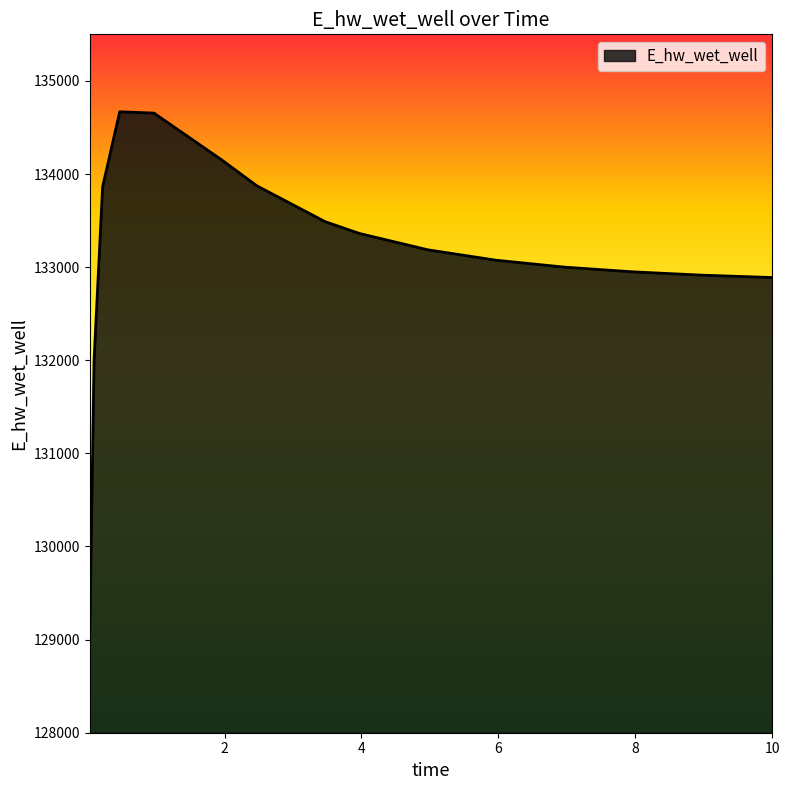

What is the maximum value shown in the chart?

134668.3